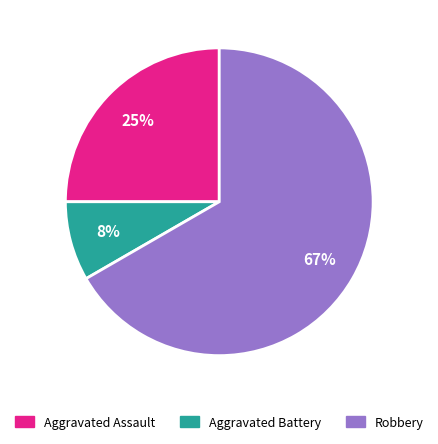

Does any single category account for the majority?

Yes